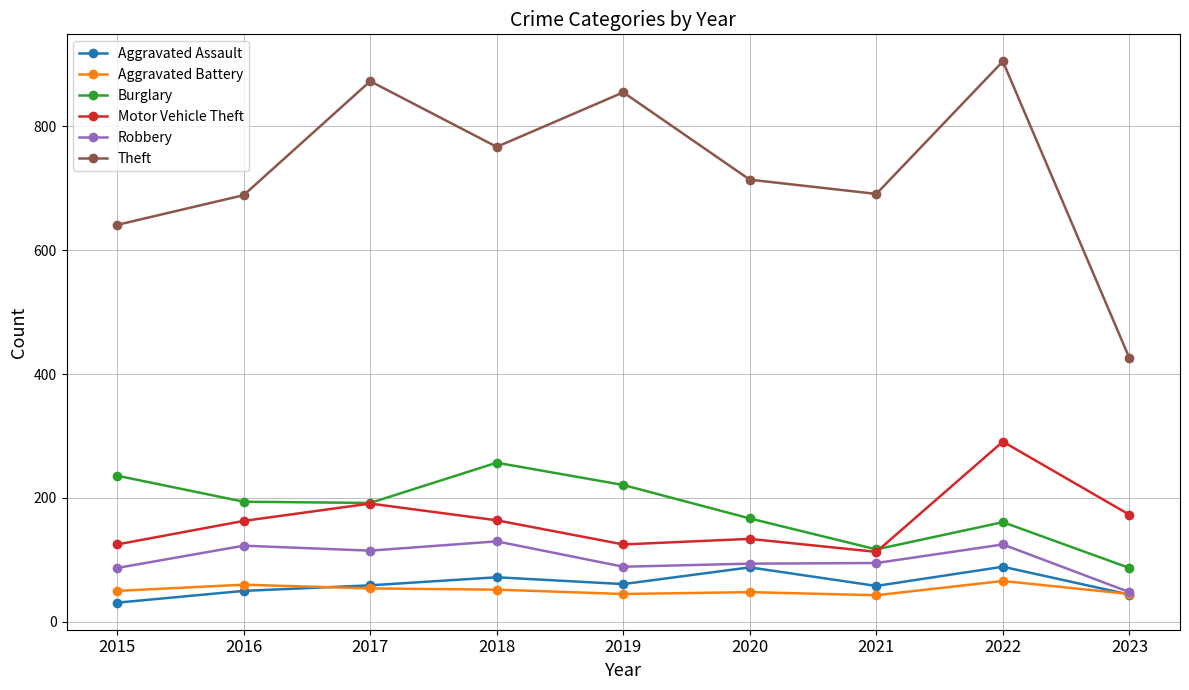

Count the number of data series in this chart.

6